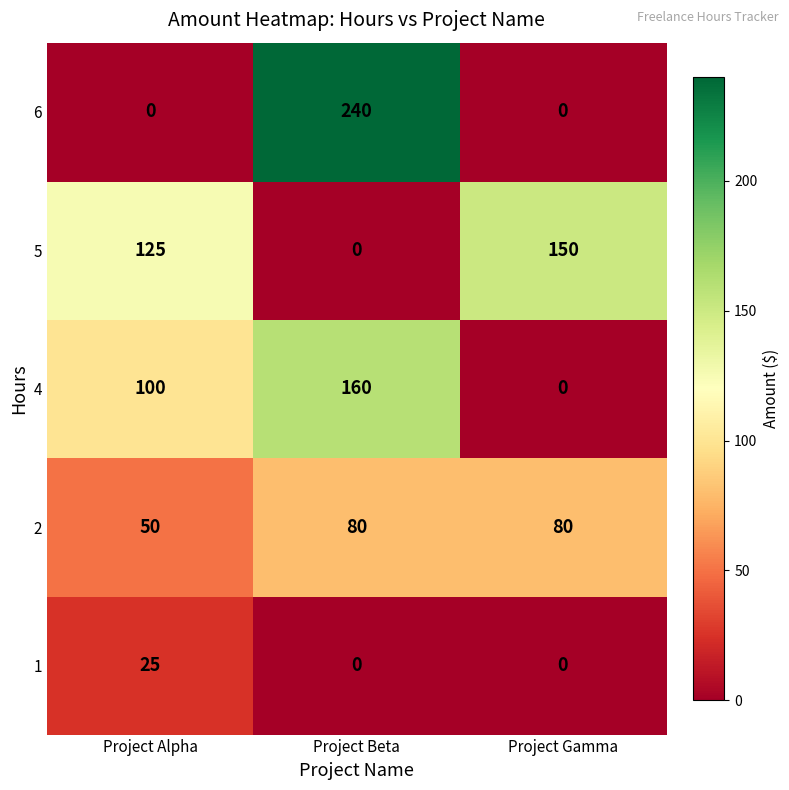

Reading left to right, what are all the values shown in this chart?

6: 0	240	0
5: 125	0	150
4: 100	160	0
2: 50	80	80
1: 25	0	0